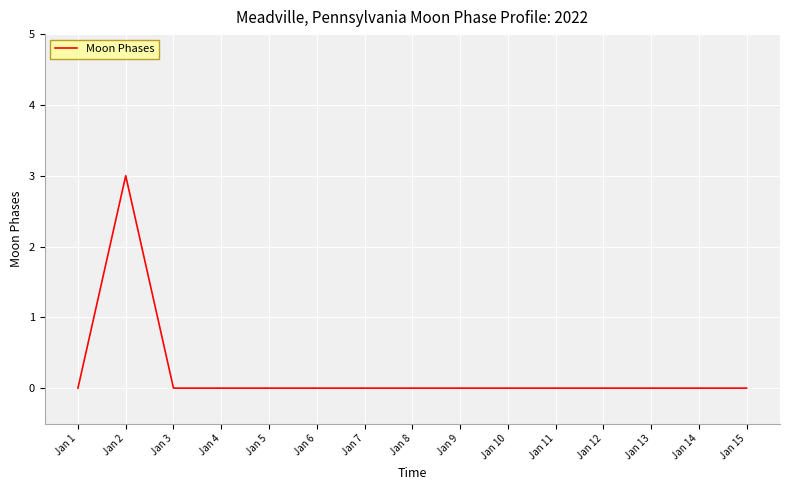

What is the difference between the maximum and minimum values?

3